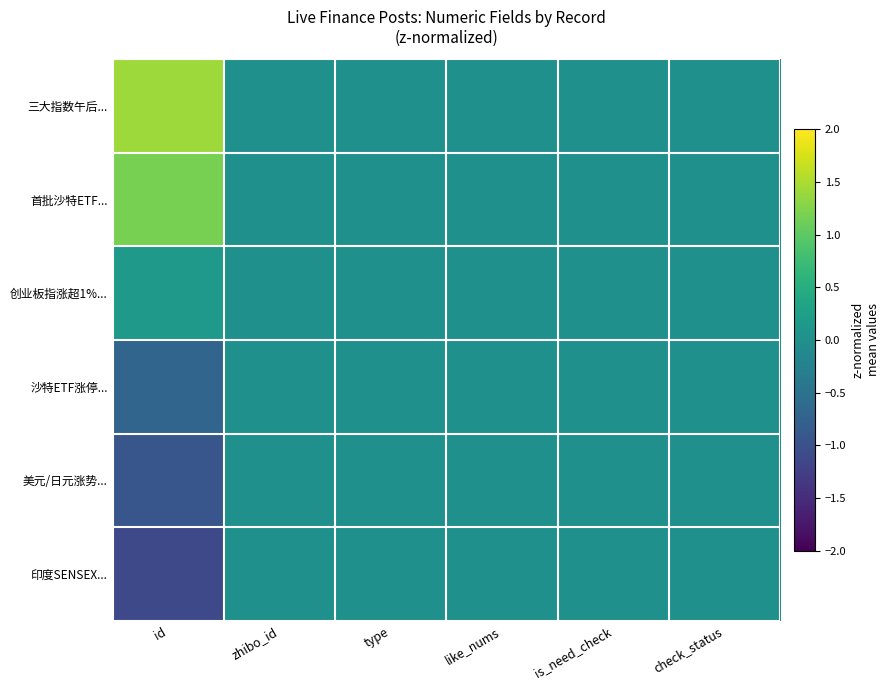

Rank the series at check_status from highest to lowest value.

三大指数午后..., 首批沙特ETF..., 创业板指涨超1%..., 沙特ETF涨停..., 美元/日元涨势..., 印度SENSEX...